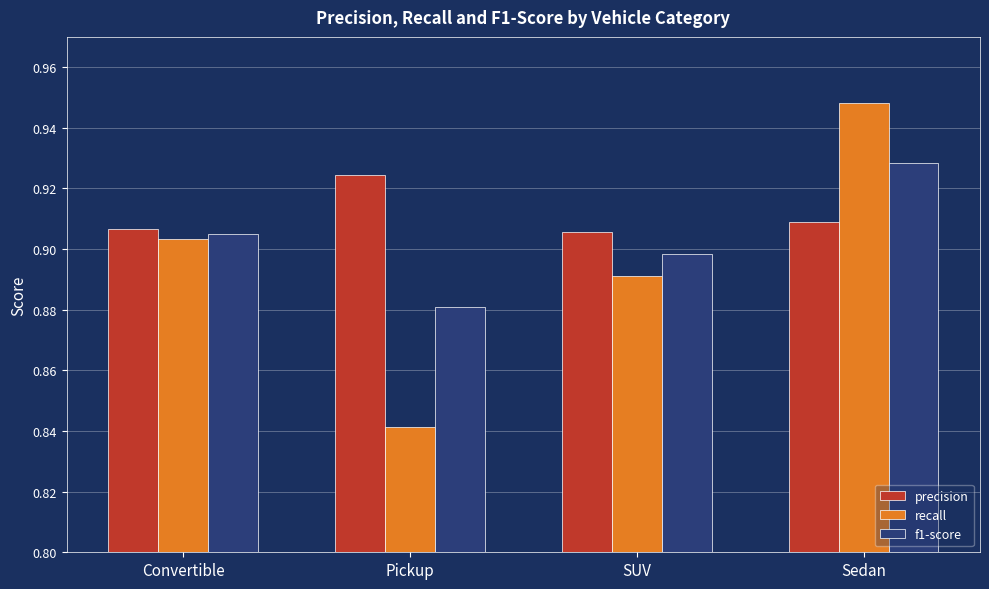

What is the label of the 4th bar from the right?

Convertible